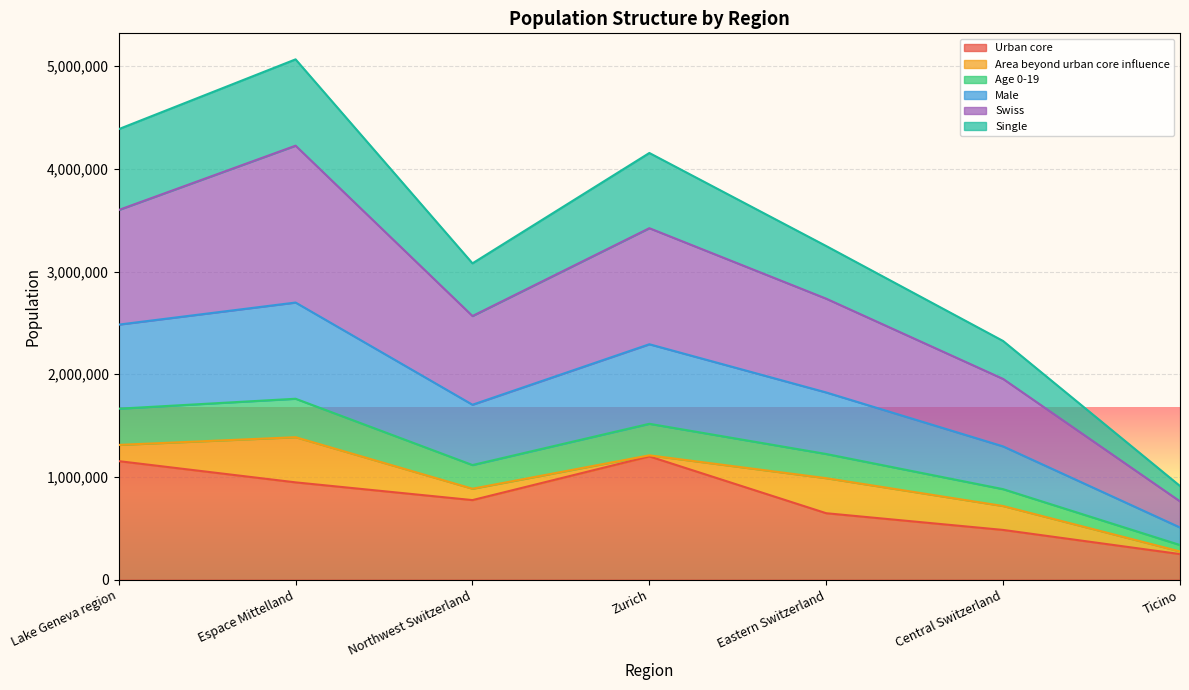

What is the minimum value shown in the chart?

249664